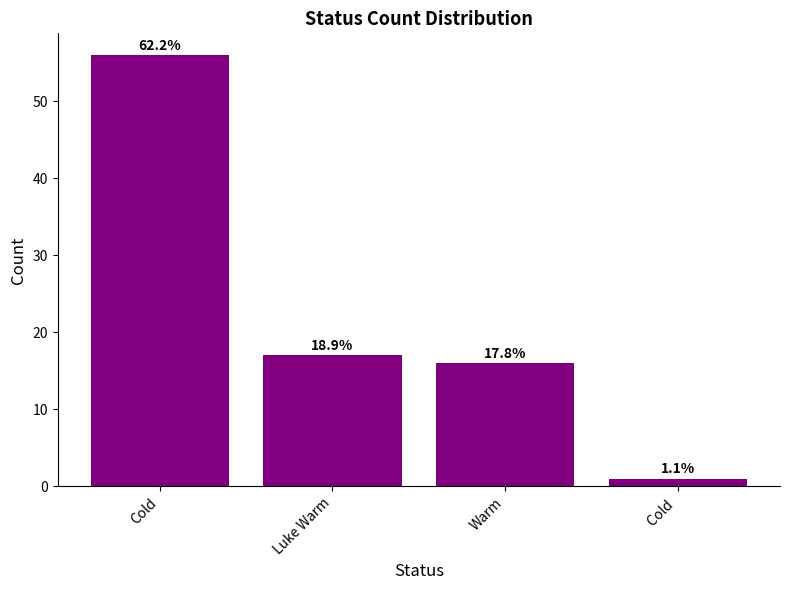

Between Cold and Luke Warm, which is larger?

Cold